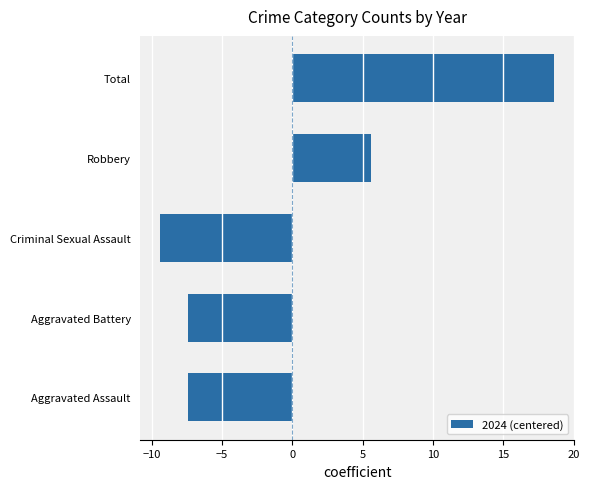

How many data points does each series have?

5